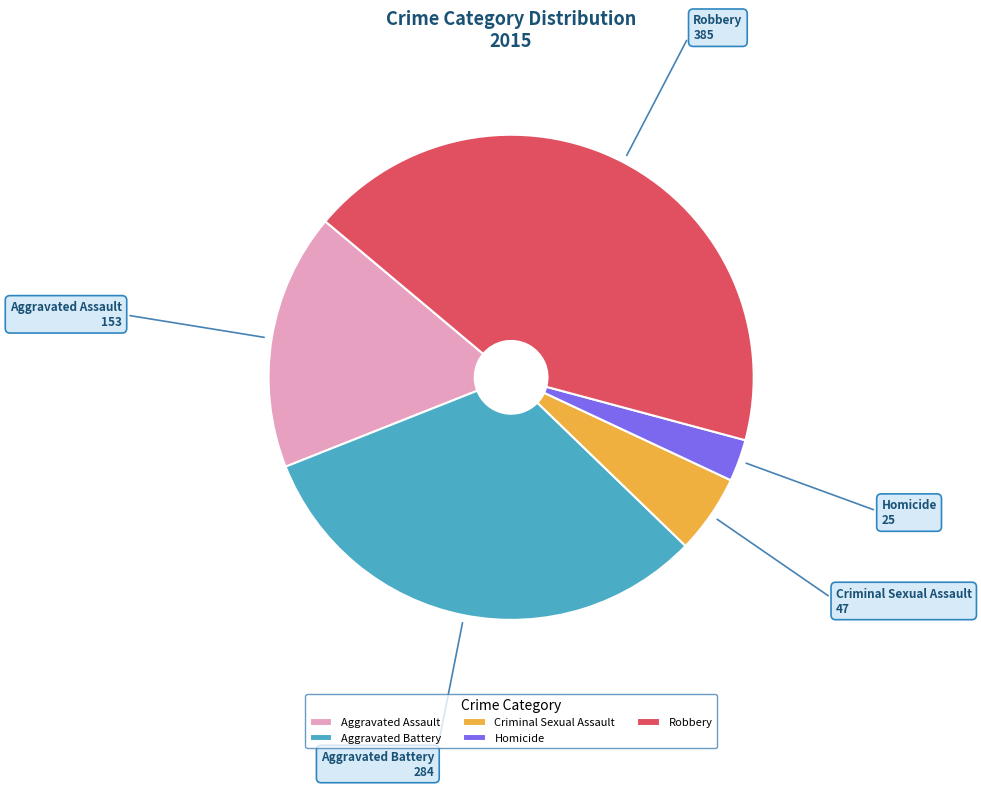

Is the sum of Homicide and Criminal Sexual Assault greater than half?

No